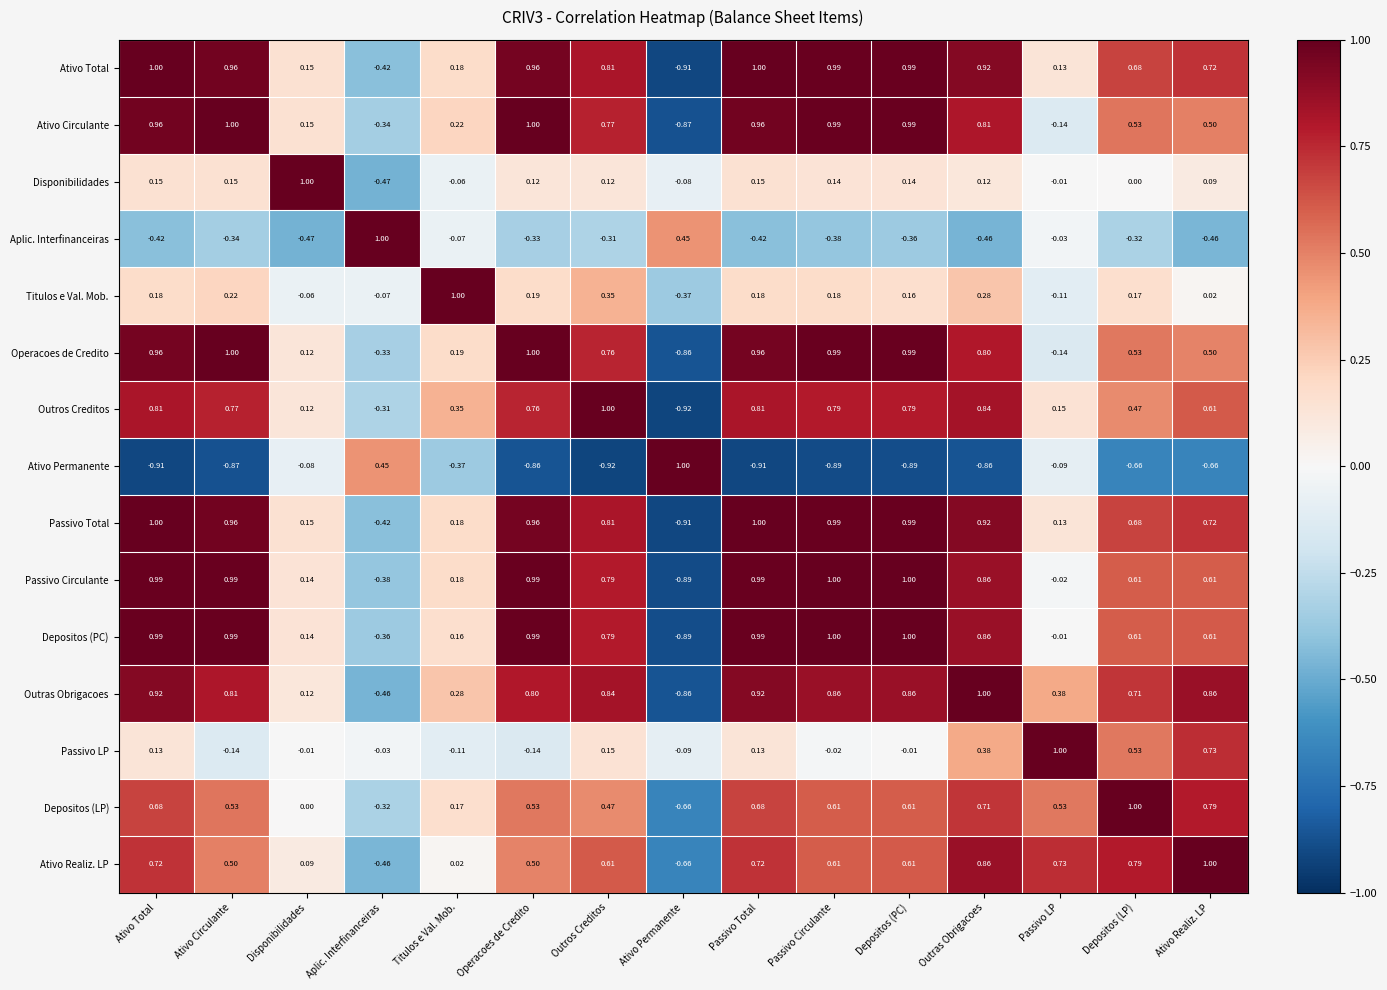

Is the value of Passivo Total at Titulos e Val. Mob. greater than the value of Passivo Circulante at Depositos (LP)?

No